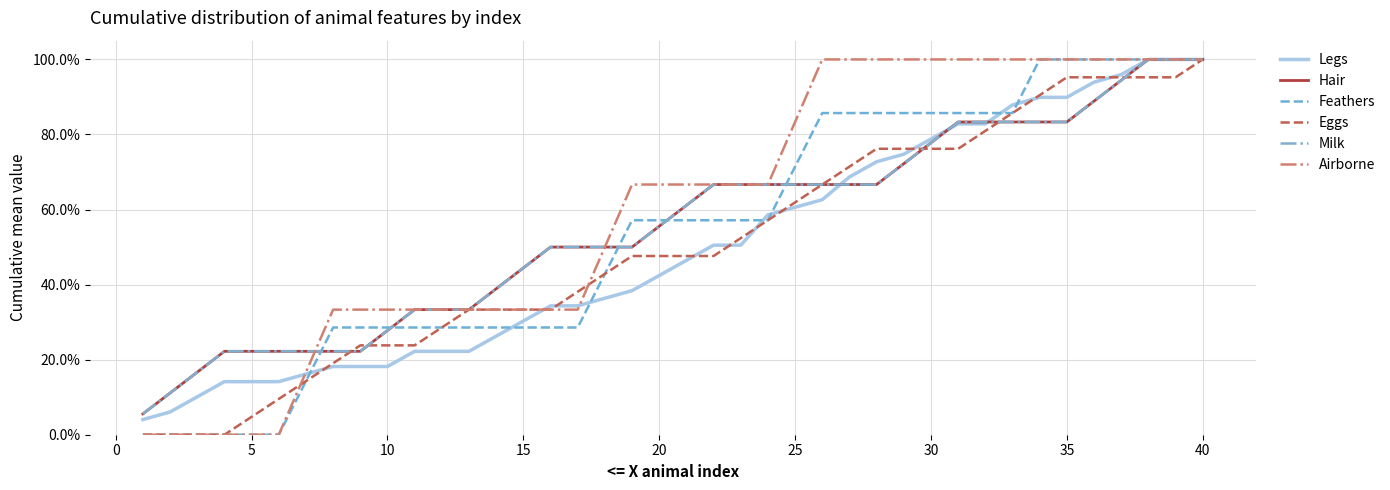

Is this an area chart (filled region under the line)?

No